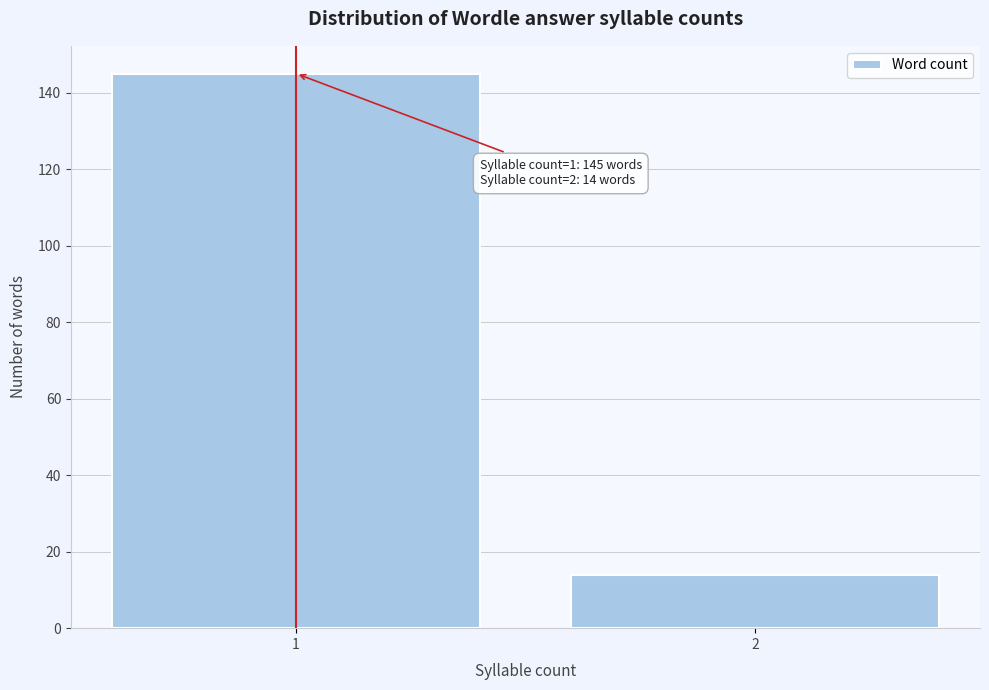

Reading right to left, list all the values displayed in this chart.

14	145